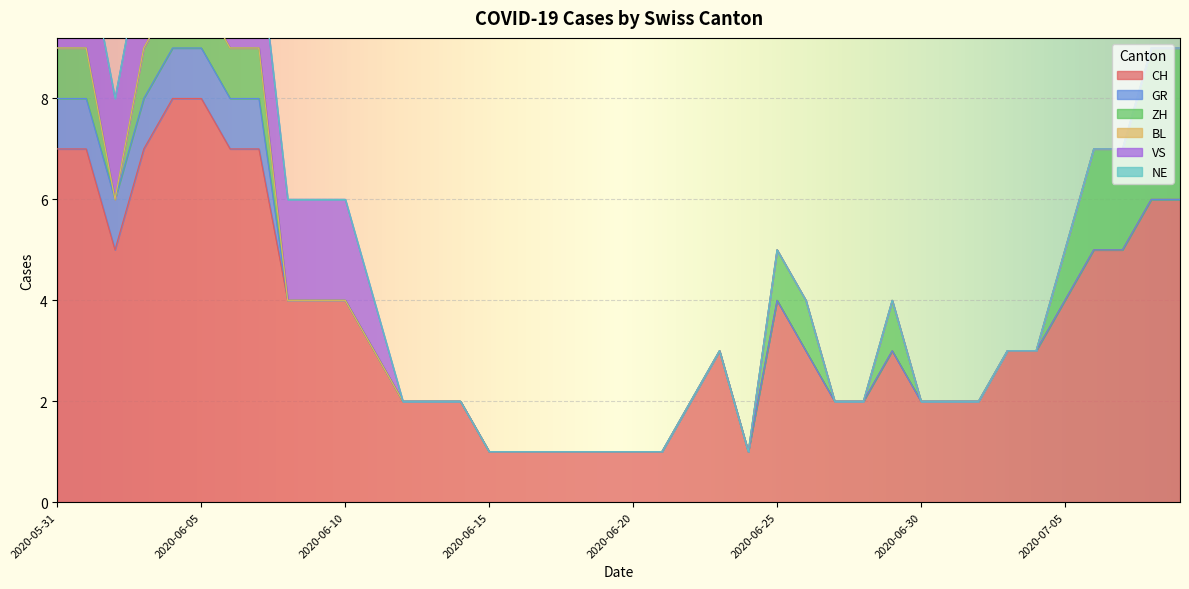

What is the spread (max minus min) of values at 2020-06-22?

2